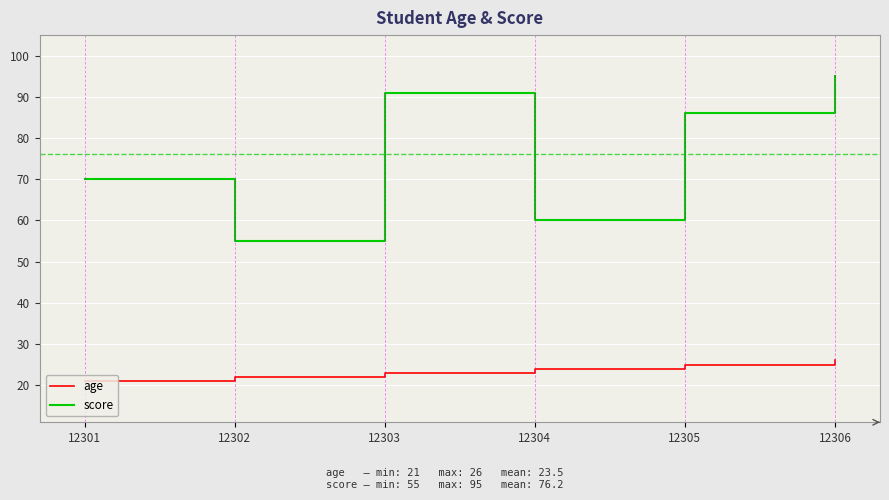

What are all the series names shown in the legend?

age, score